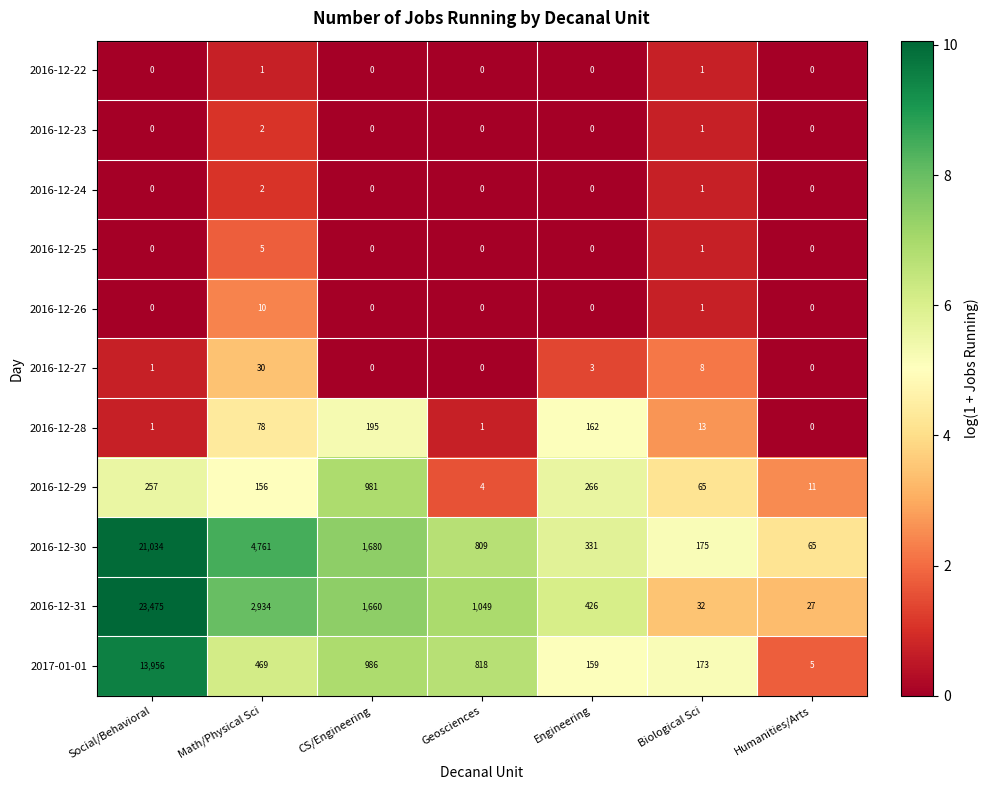

At which label does 2016-12-30 first exceed 809?

Social/Behavioral